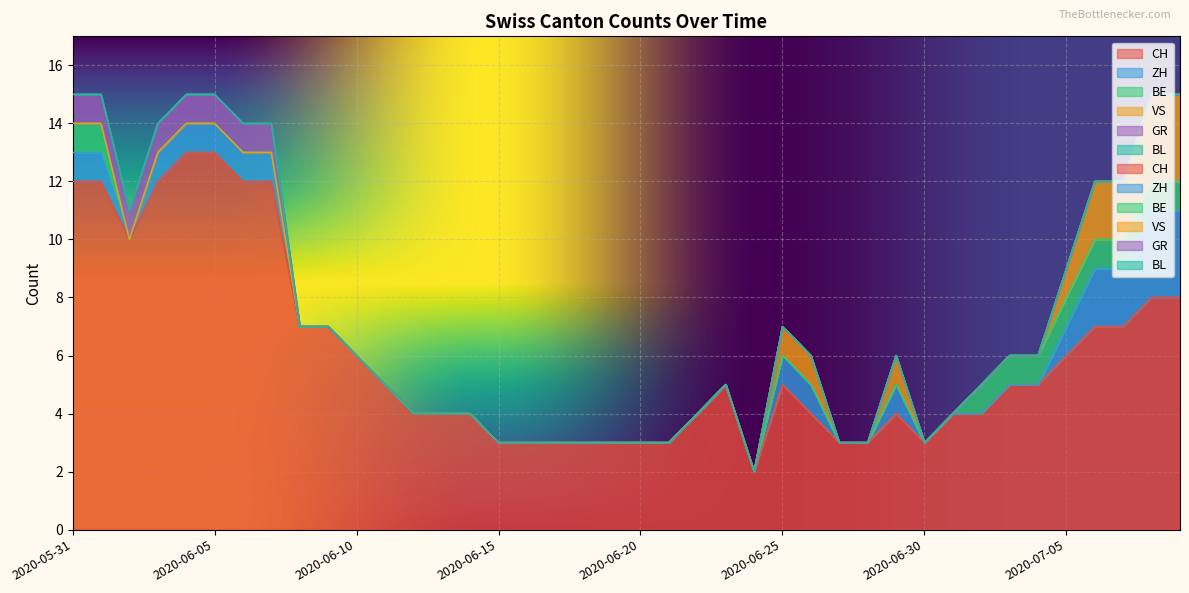

The GR series shows 0 at 2020-07-03. True or false?

True